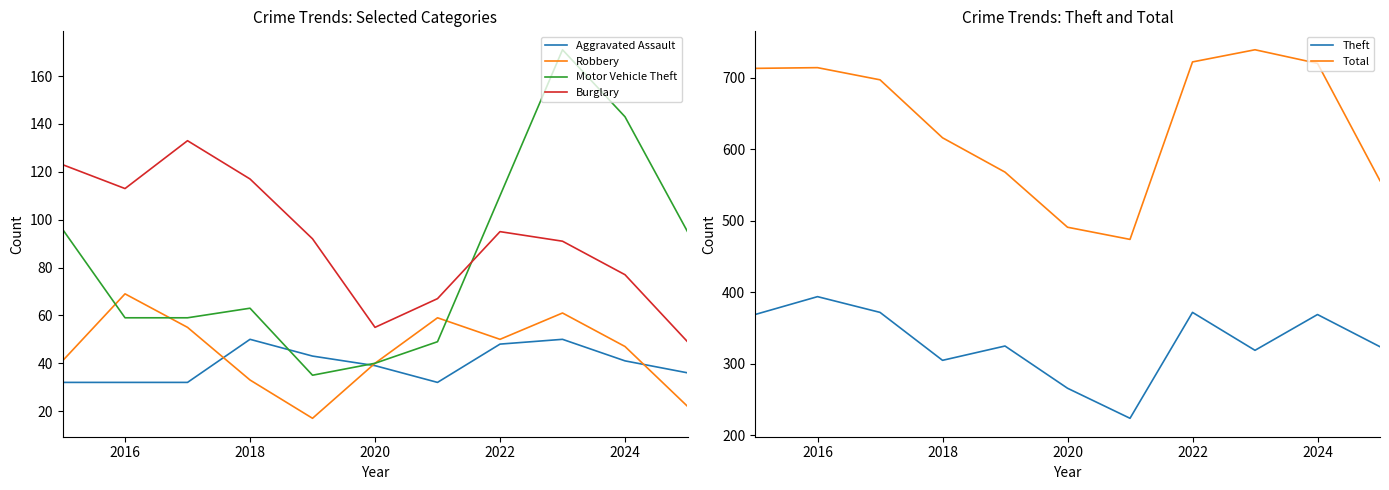

The value of Burglary at 2018 is 117. True or false?

True